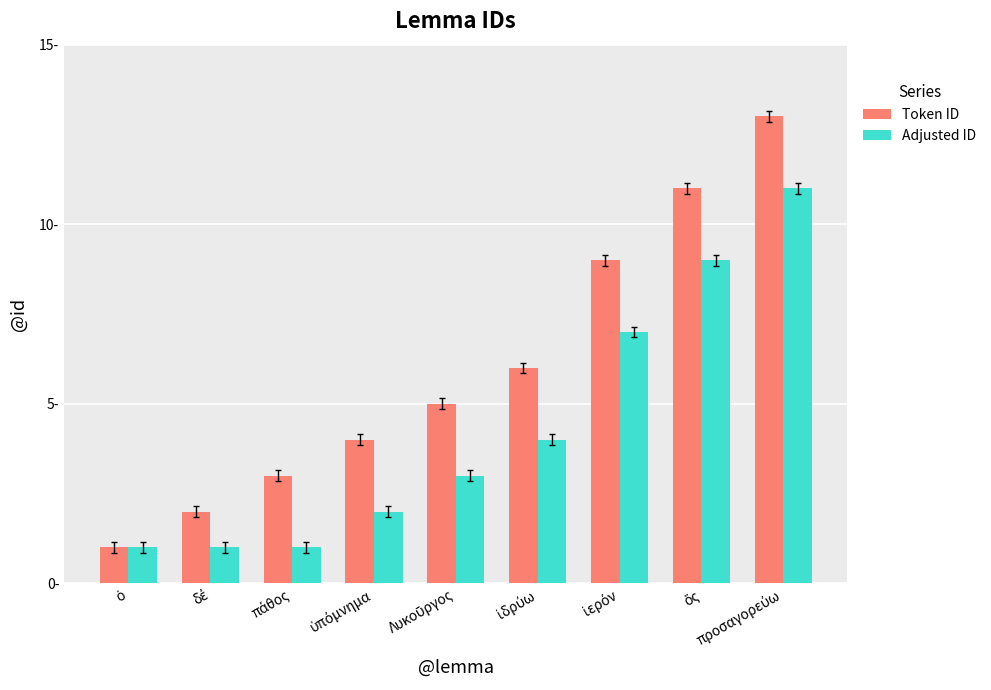

What position from the right is ἱερόν?

3